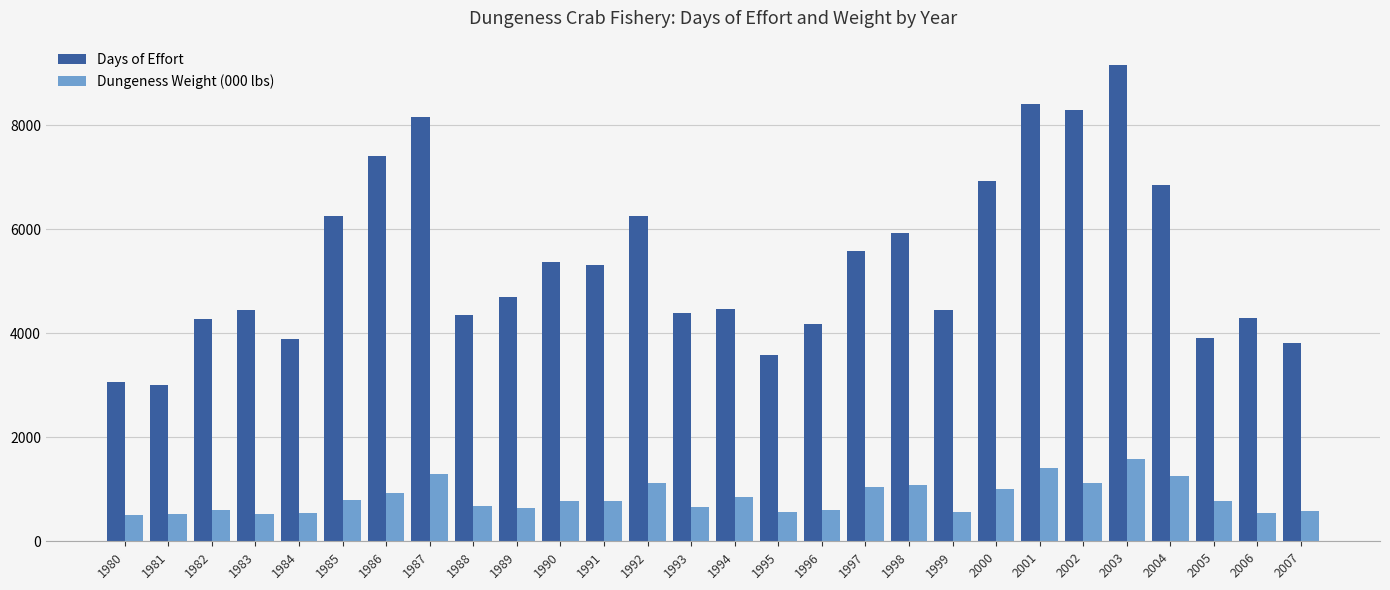

What is the approximate value of Dungeness Weight (000 lbs) at 1986?

924.6